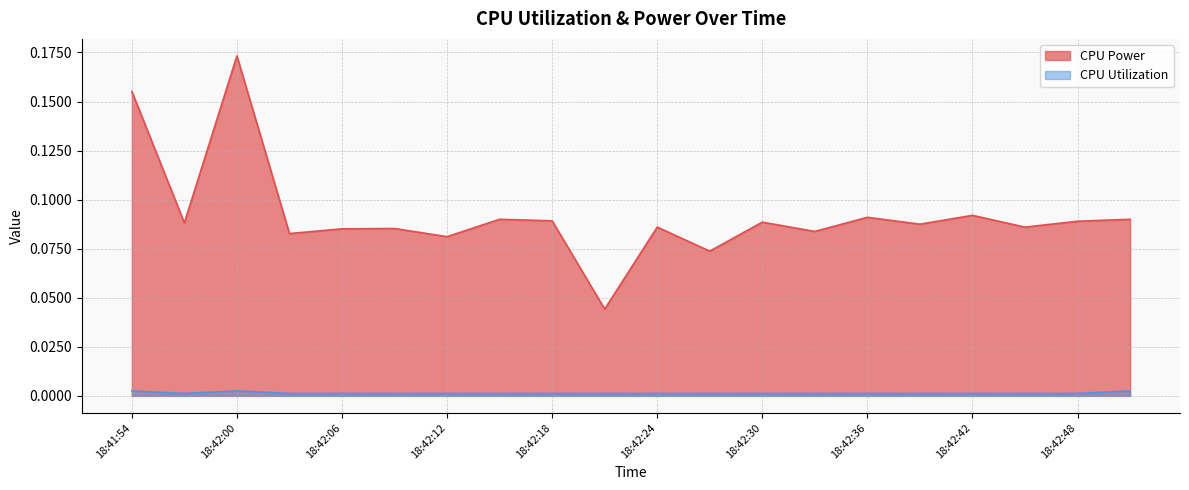

Which has a higher value, 18:42:24 or 18:41:57?

18:41:57